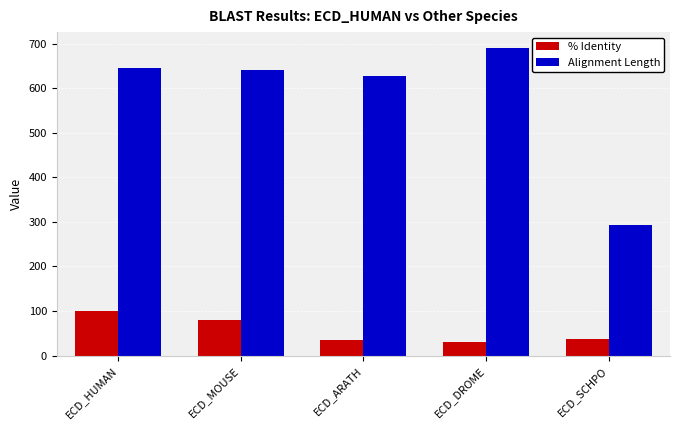

What value does the % Identity series have at ECD_DROME?

31.3